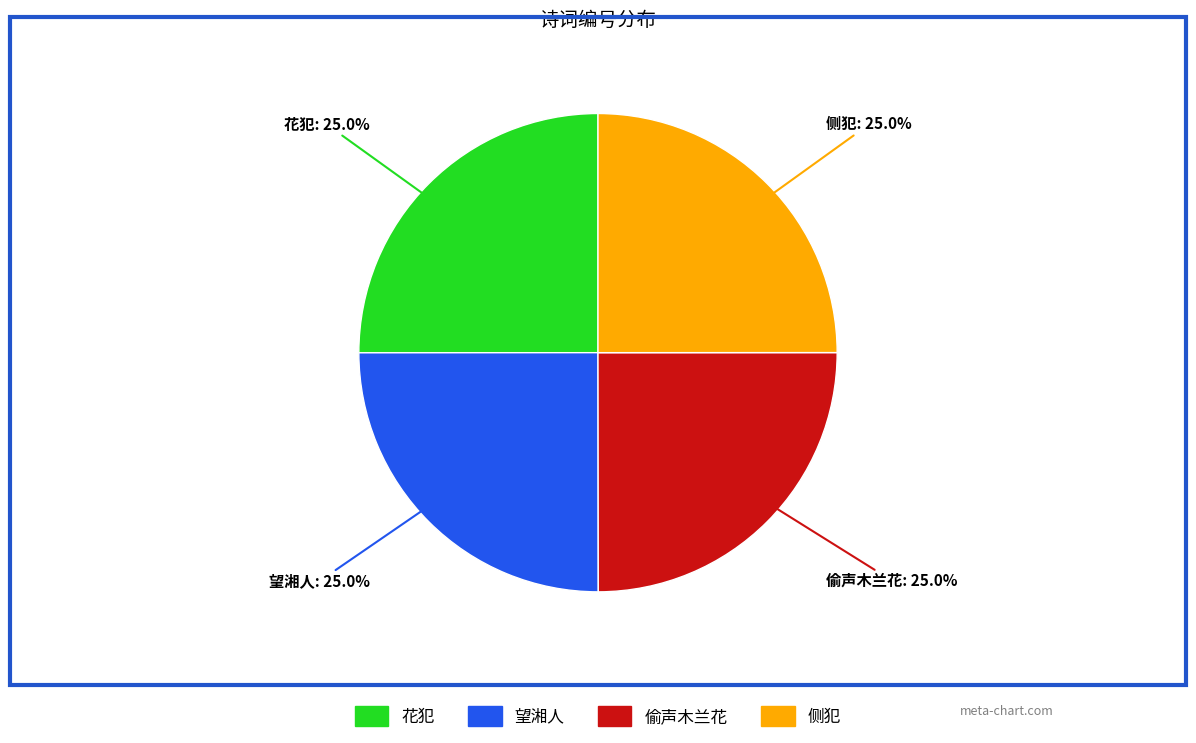

How many segments does this pie chart have?

4